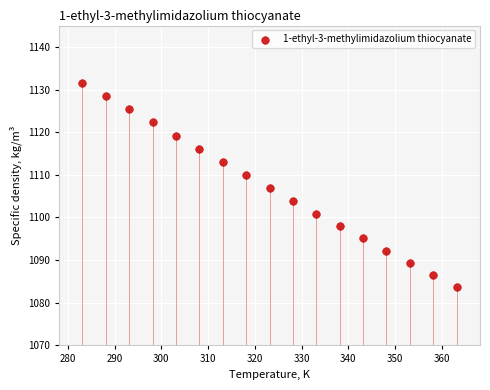

What is the range of X values (max minus min)?

80.0